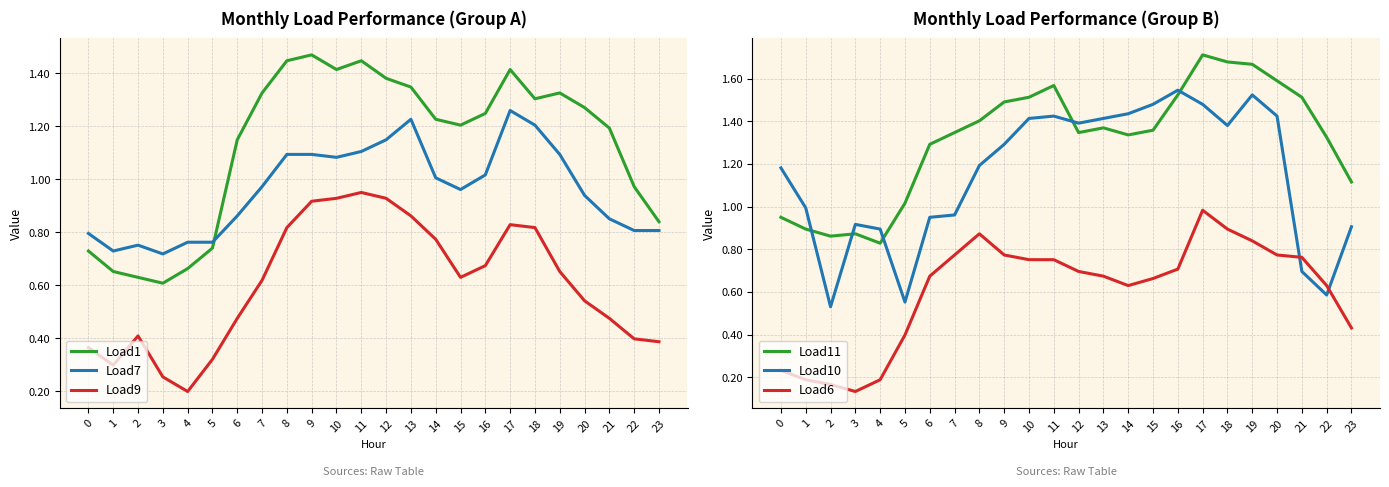

At 9, list the series in order from smallest to largest.

Load6, Load9, Load7, Load10, Load1, Load11